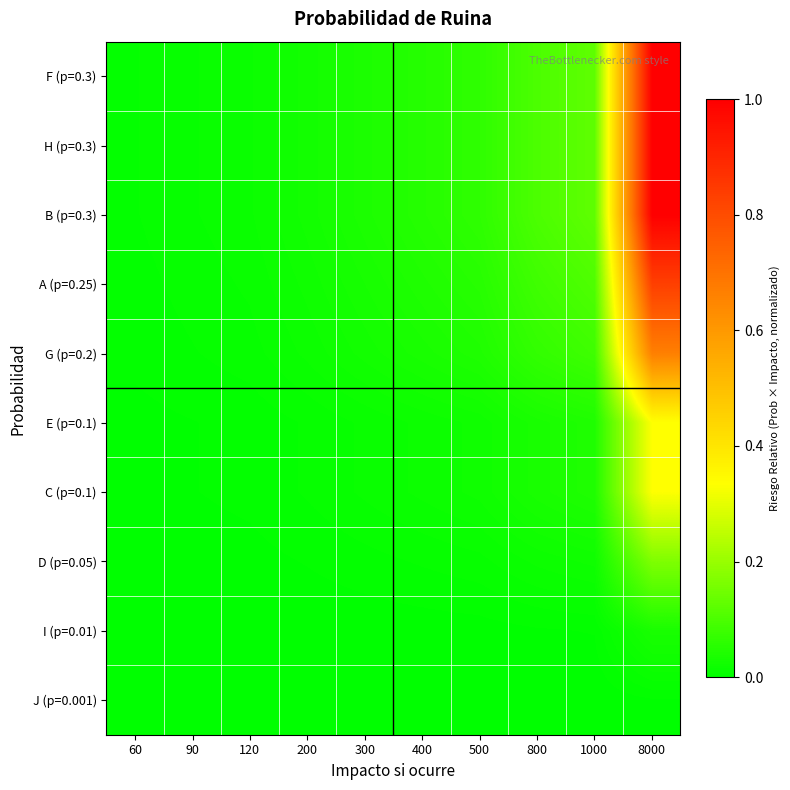

Reading right to left, what are all the values shown in this chart?

F (p=0.3): 8000=1.0	1000=0.1	800=0.1	500=0.1	400=0.1	300=0.0	200=0.0	120=0.0	90=0.0	60=0.0
H (p=0.3): 8000=1.0	1000=0.1	800=0.1	500=0.1	400=0.1	300=0.0	200=0.0	120=0.0	90=0.0	60=0.0
B (p=0.3): 8000=1.0	1000=0.1	800=0.1	500=0.1	400=0.1	300=0.0	200=0.0	120=0.0	90=0.0	60=0.0
A (p=0.25): 8000=0.8	1000=0.1	800=0.1	500=0.1	400=0.0	300=0.0	200=0.0	120=0.0	90=0.0	60=0.0
G (p=0.2): 8000=0.7	1000=0.1	800=0.1	500=0.0	400=0.0	300=0.0	200=0.0	120=0.0	90=0.0	60=0.0
E (p=0.1): 8000=0.3	1000=0.0	800=0.0	500=0.0	400=0.0	300=0.0	200=0.0	120=0.0	90=0.0	60=0.0
C (p=0.1): 8000=0.3	1000=0.0	800=0.0	500=0.0	400=0.0	300=0.0	200=0.0	120=0.0	90=0.0	60=0.0
D (p=0.05): 8000=0.2	1000=0.0	800=0.0	500=0.0	400=0.0	300=0.0	200=0.0	120=0.0	90=0.0	60=0.0
I (p=0.01): 8000=0.0	1000=0.0	800=0.0	500=0.0	400=0.0	300=0.0	200=0.0	120=0.0	90=0.0	60=0.0
J (p=0.001): 8000=0.0	1000=0.0	800=0.0	500=0.0	400=0.0	300=0.0	200=0.0	120=0.0	90=0.0	60=0.0